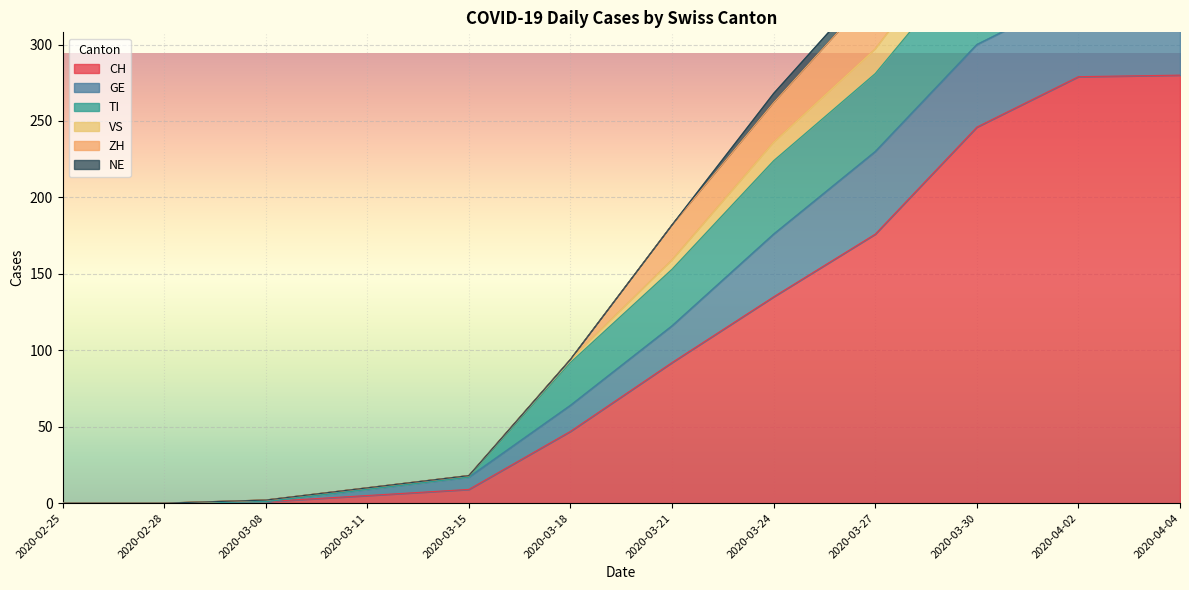

Where is CH nearest to the value 140?

2020-03-24